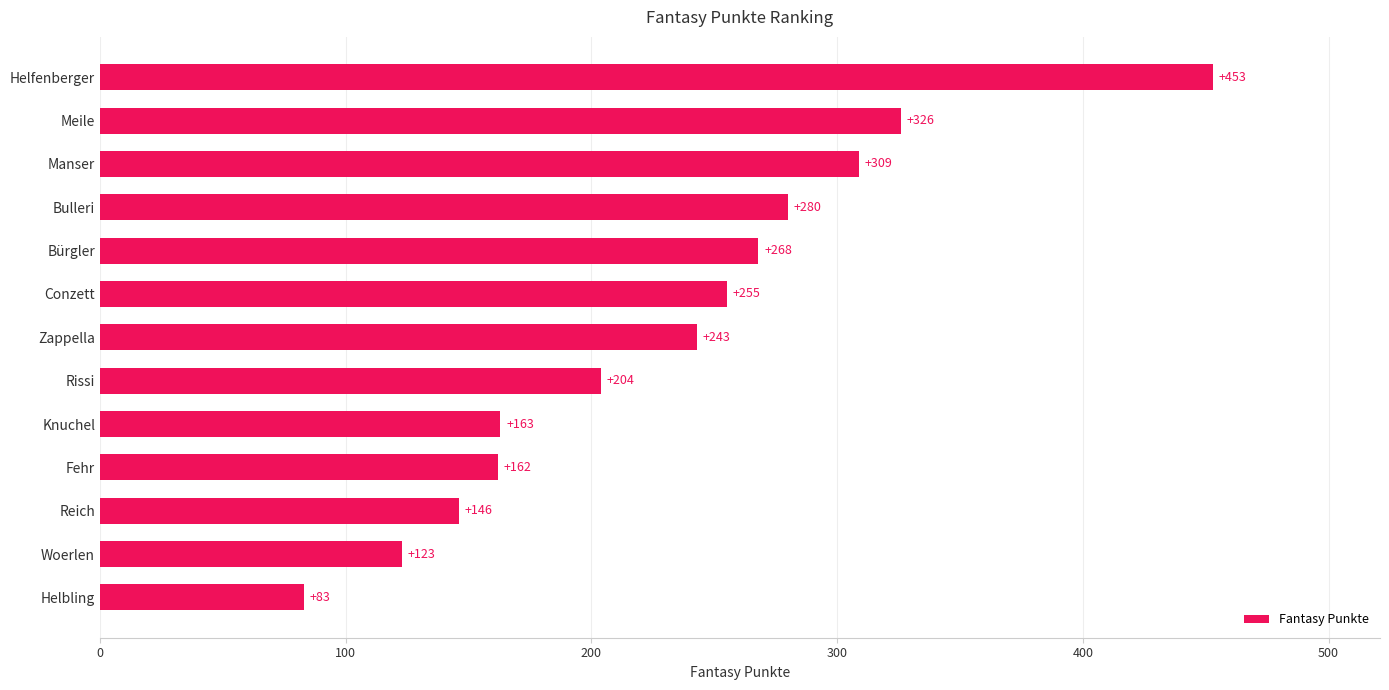

Reading top to bottom, transcribe all the data shown in this chart.

Helfenberger=453	Meile=326	Manser=309	Bulleri=280	Bürgler=268	Conzett=255	Zappella=243	Rissi=204	Knuchel=163	Fehr=162	Reich=146	Woerlen=123	Helbling=83